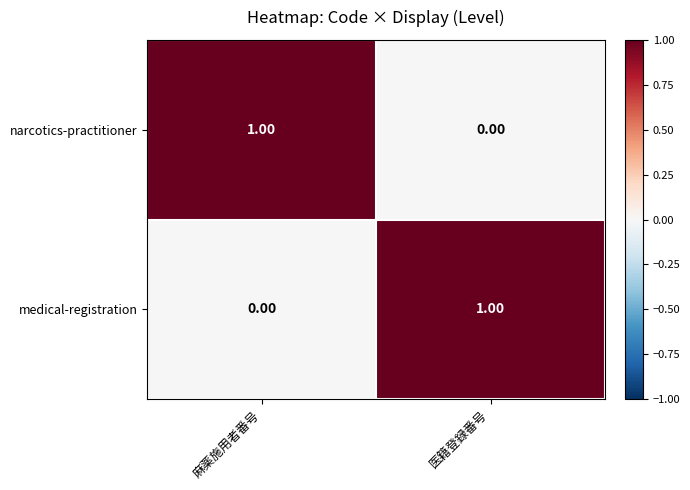

At 医籍登録番号, list the series in order from smallest to largest.

narcotics-practitioner, medical-registration